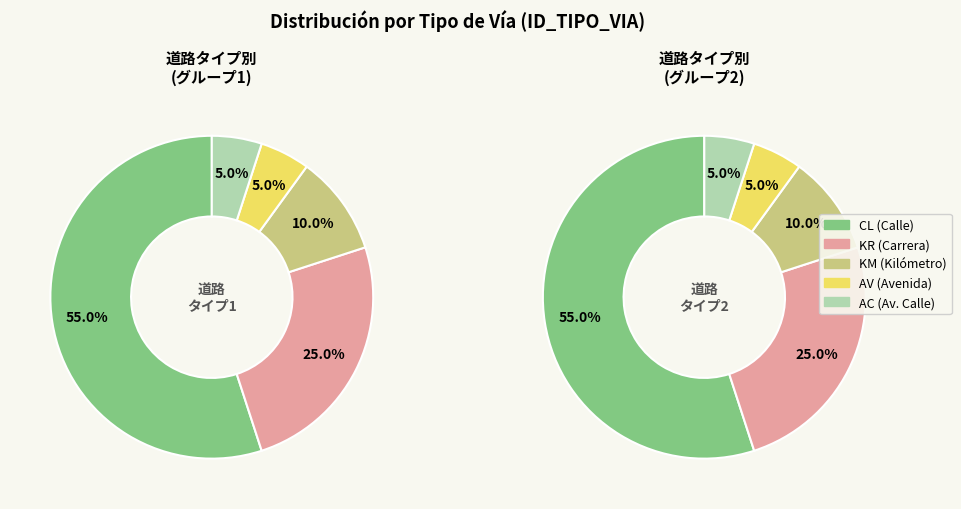

To the nearest percent, what portion does KR represent?

25%